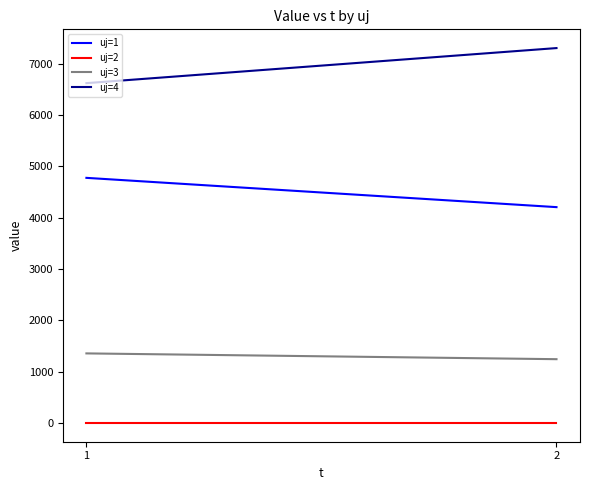

How many data points in uj=4 are above 7306?

1